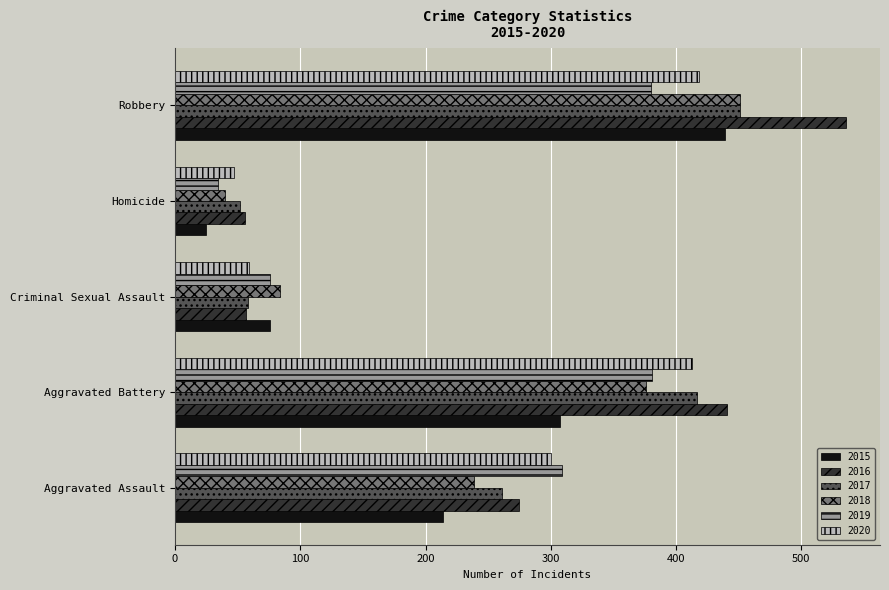

At which label is 2017 closest to 251?

Aggravated Assault